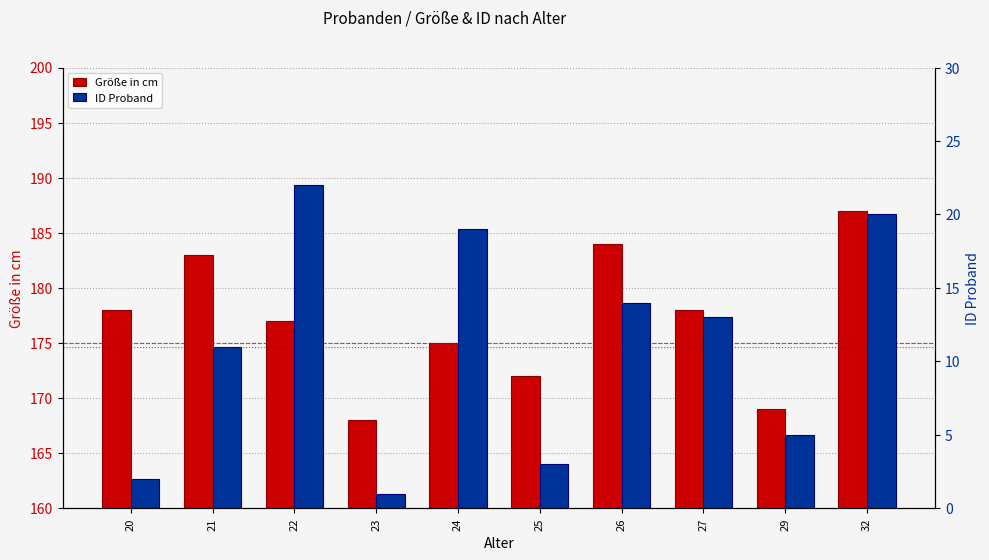

Reading left to right, what are all the values shown in this chart?

Größe in cm: 20=178	21=183	22=177	23=168	24=175	25=172	26=184	27=178	29=169	32=187
ID Proband: 20=2	21=11	22=22	23=1	24=19	25=3	26=14	27=13	29=5	32=20